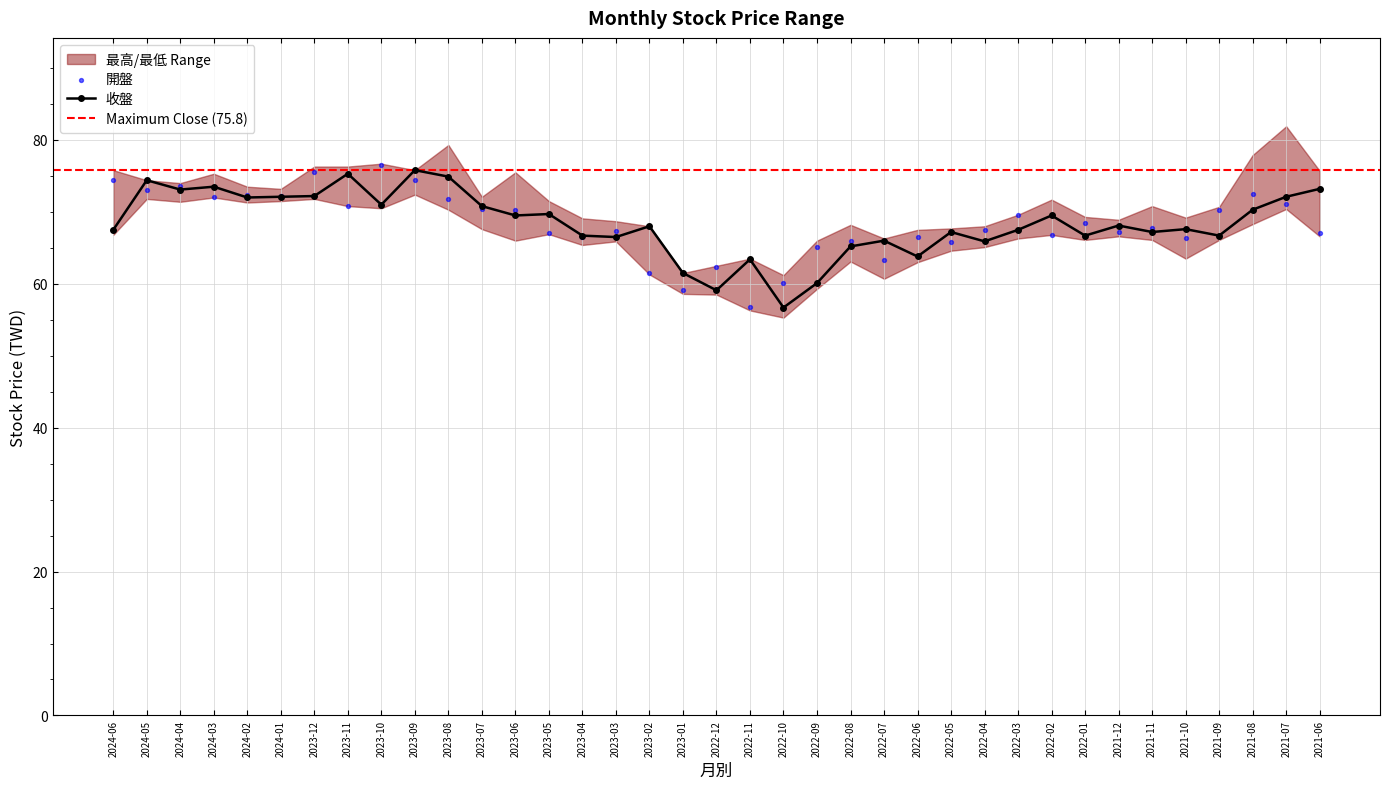

Which series has the widest spread of Y values?

開盤